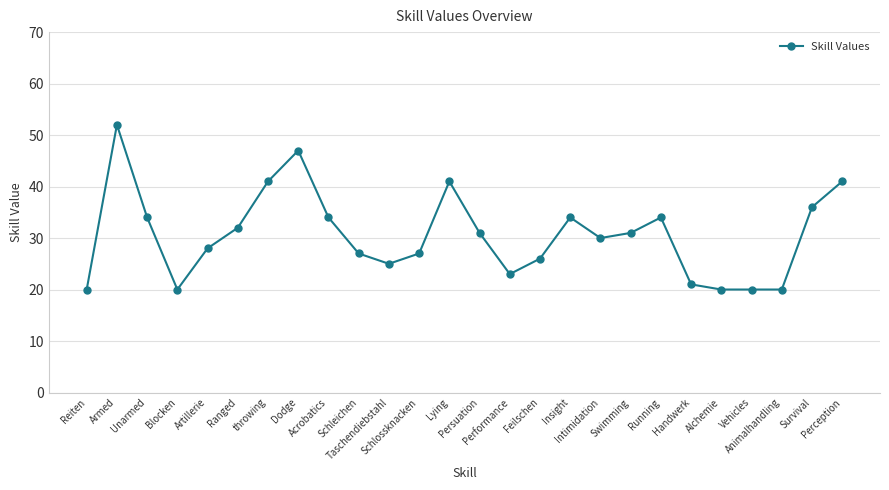

Where does the data first go above 31?

Armed